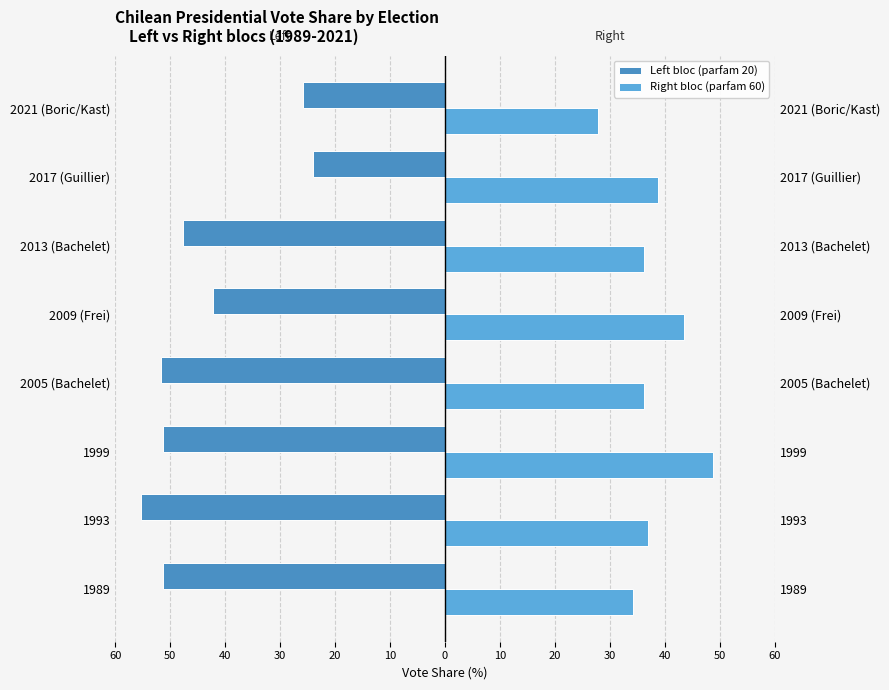

How many bars are there in each group?

2